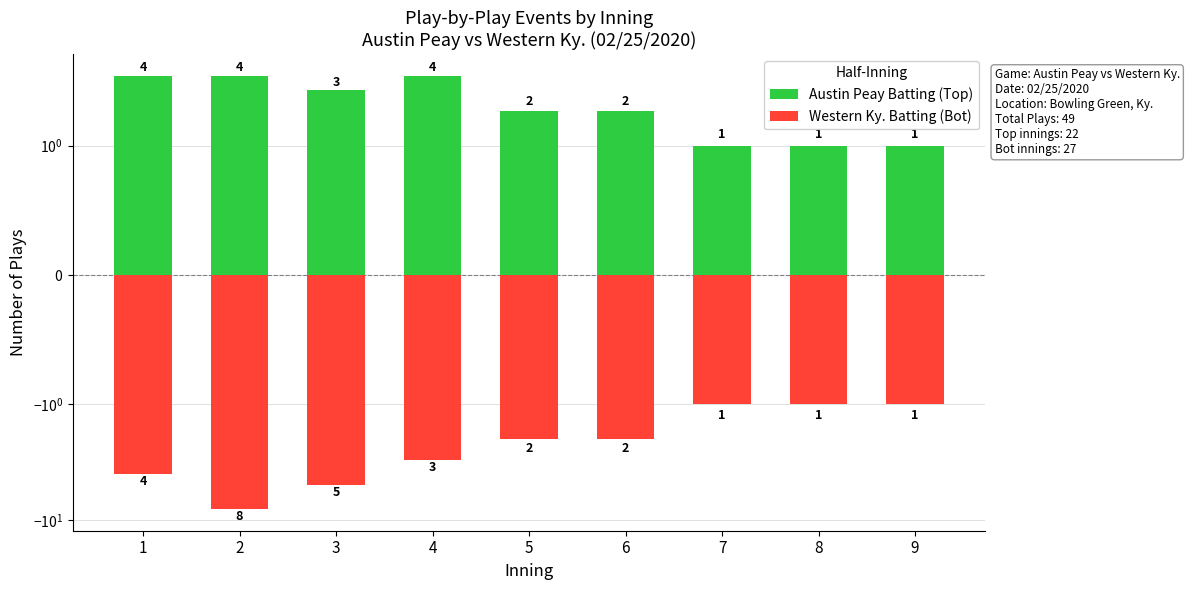

Reading right to left, extract all data points from this chart.

Austin Peay Batting (Top): 1	1	1	2	2	4	3	4	4
Western Ky. Batting (Bot): -1	-1	-1	-2	-2	-3	-5	-8	-4